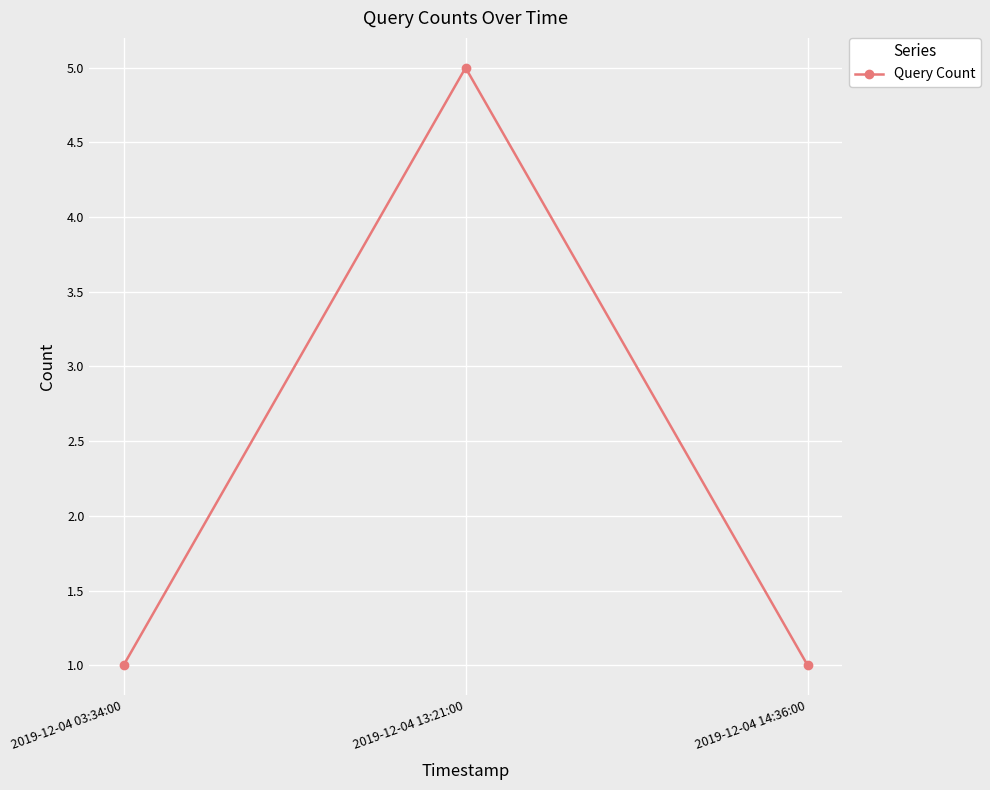

What is the sum of all values?

7